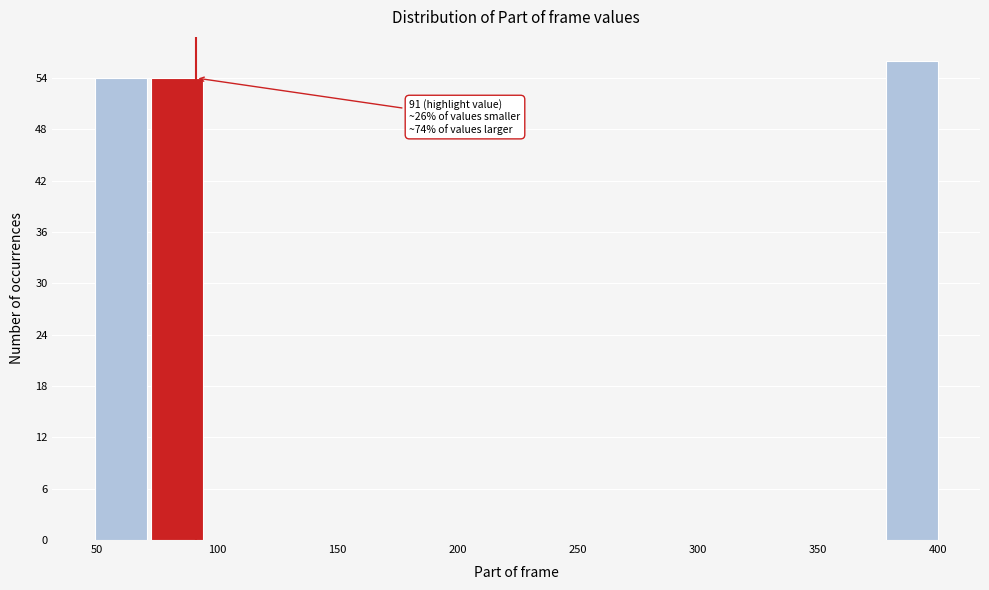

Over which range of the x-axis is the bar tallest?

375 to 400